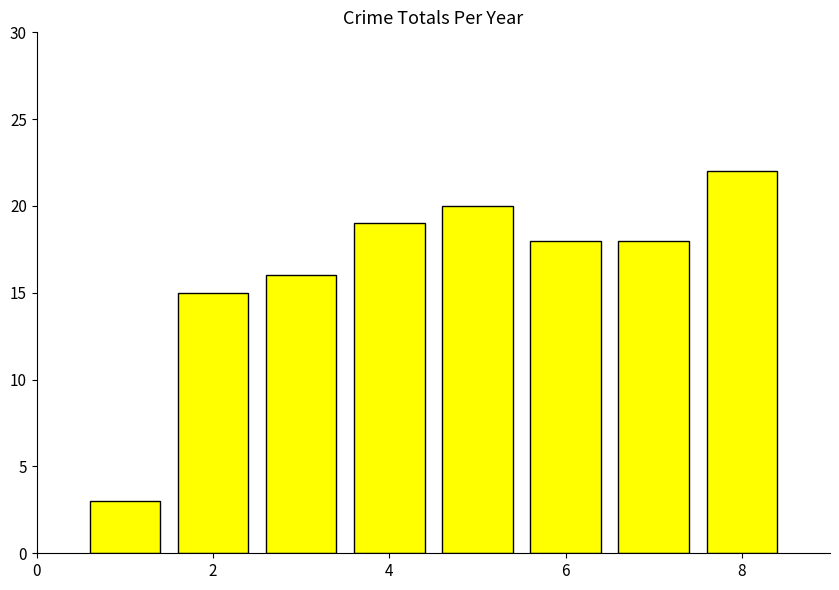

What is the sum of all values?

131